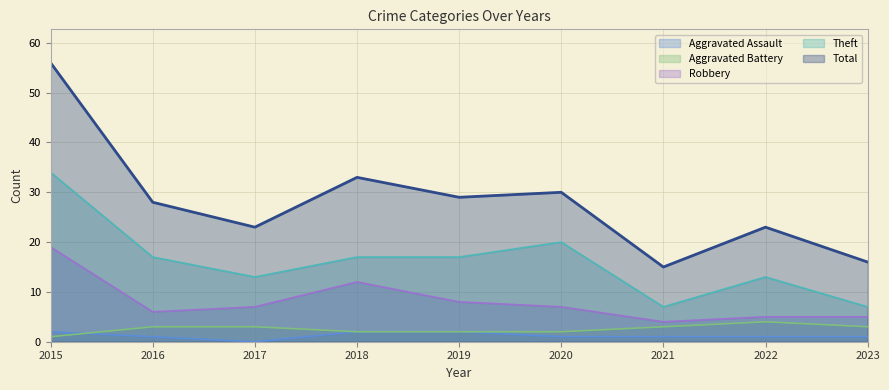

Reading left to right, what are all the values shown in this chart?

Aggravated Assault: 2	1	0	2	2	1	1	1	1
Aggravated Battery: 1	3	3	2	2	2	3	4	3
Robbery: 19	6	7	12	8	7	4	5	5
Theft: 34	17	13	17	17	20	7	13	7
Total: 56	28	23	33	29	30	15	23	16